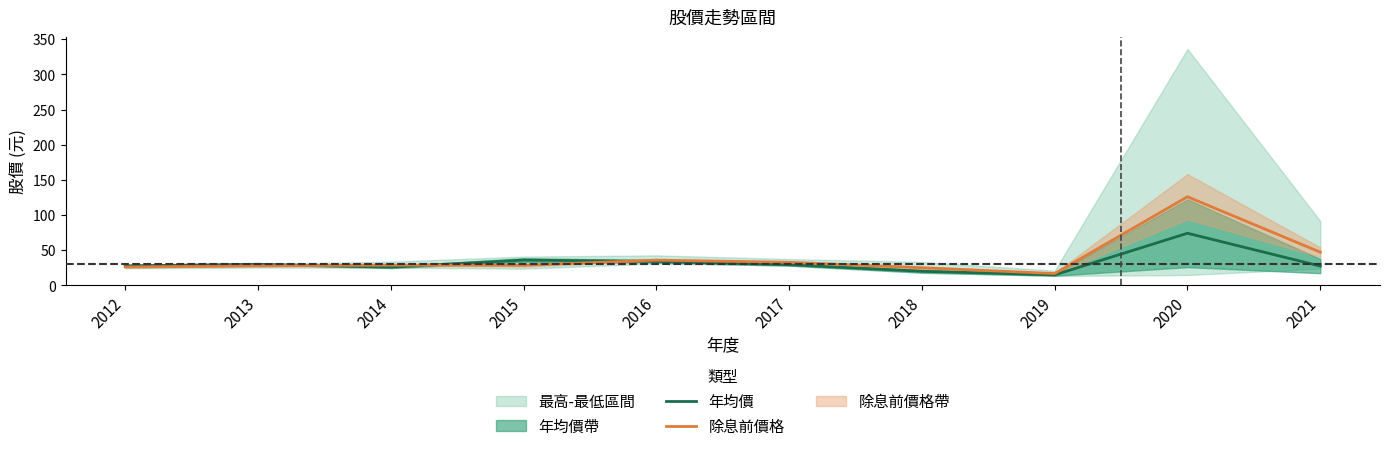

What is the highest value of the 除息前價格 series?

126.0